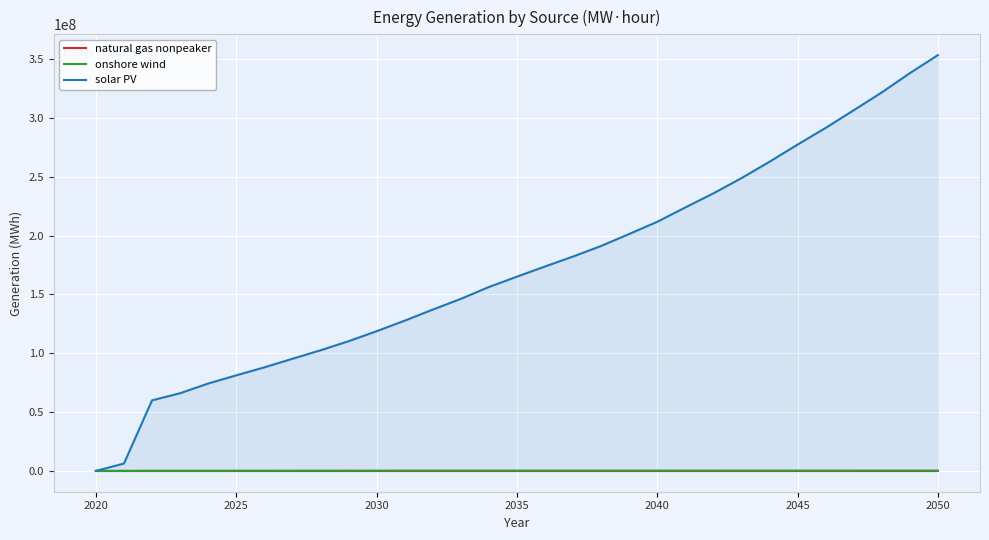

Which series has the widest spread of values?

solar PV